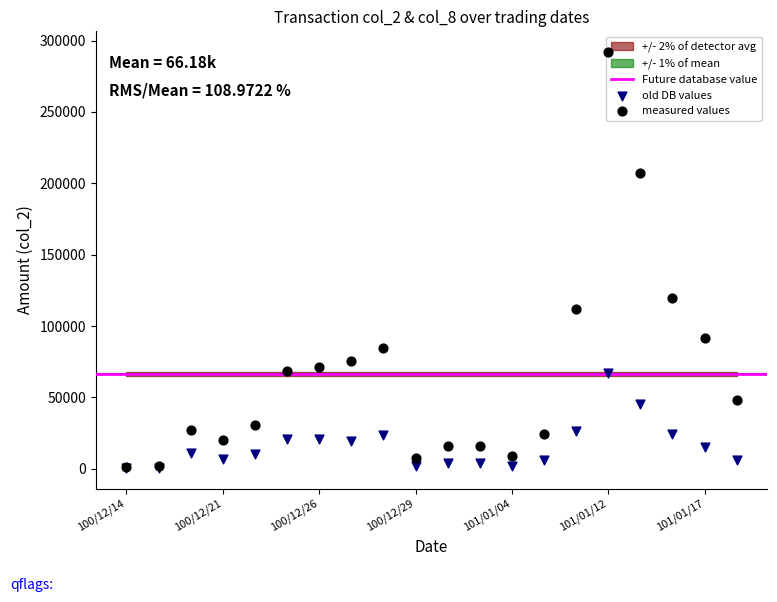

Which has a higher value, 100/12/28 or 101/01/04?

100/12/28